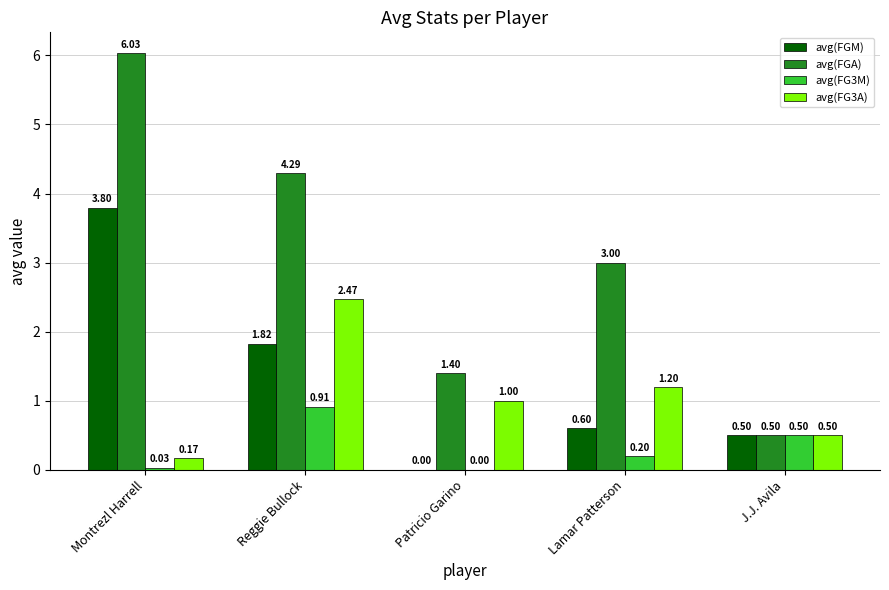

Are the bars horizontal?

No